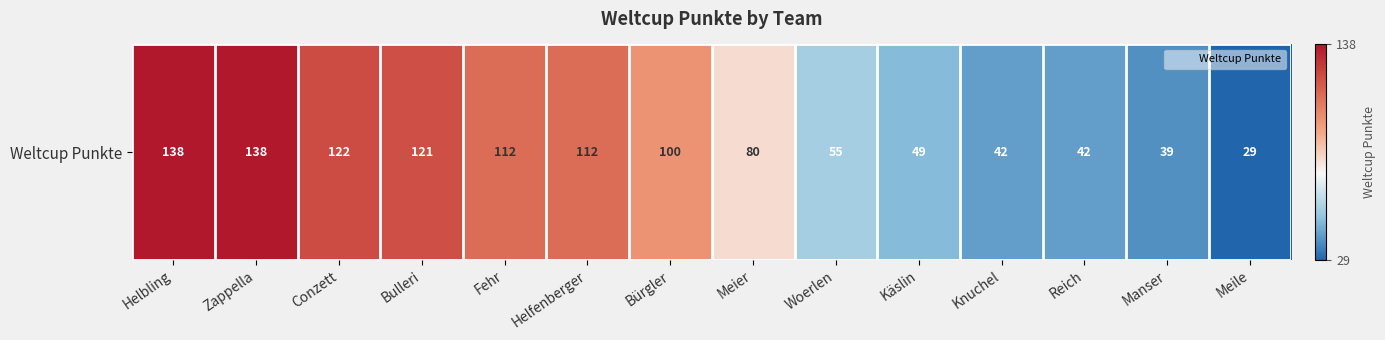

How many values exceed 100?

6